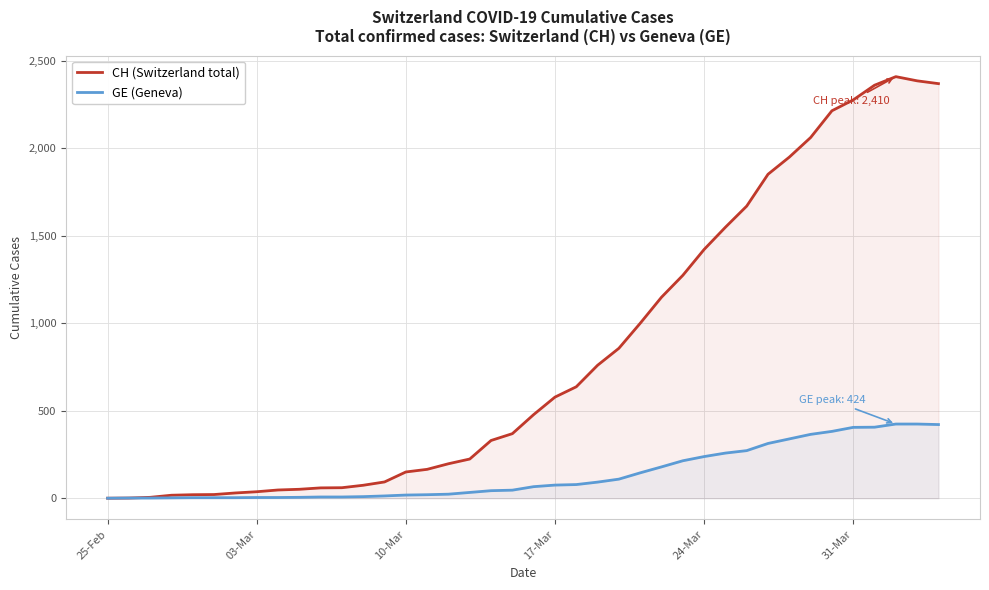

What is the value of the CH (Switzerland total) point at the 36th from the left?

2277